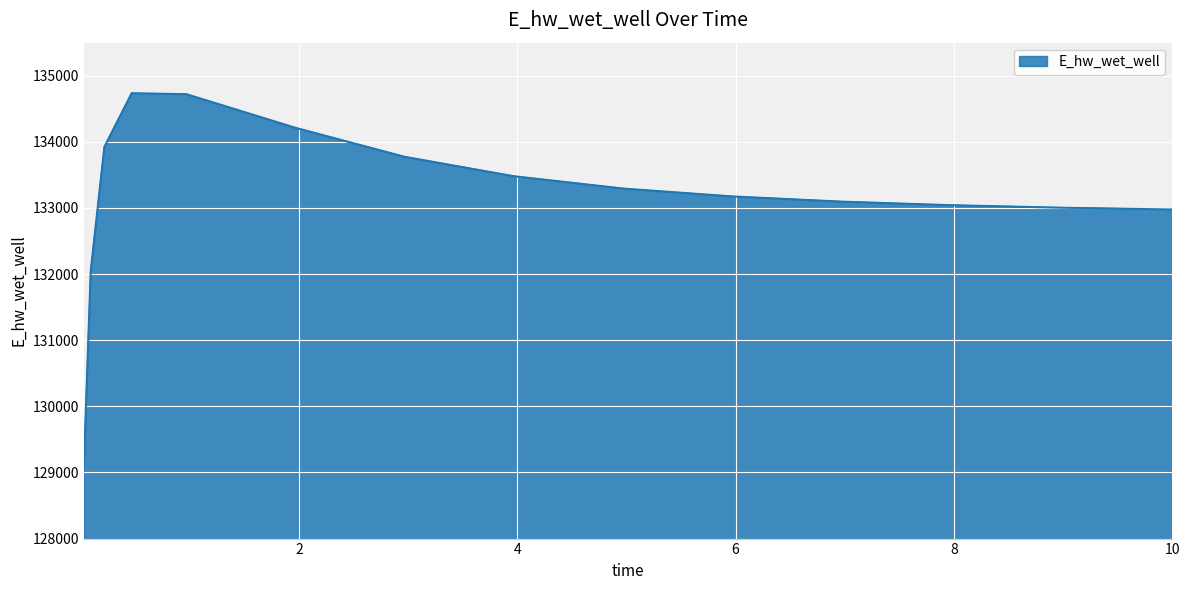

True or false: there are more than 0 points higher than both neighbors.

True